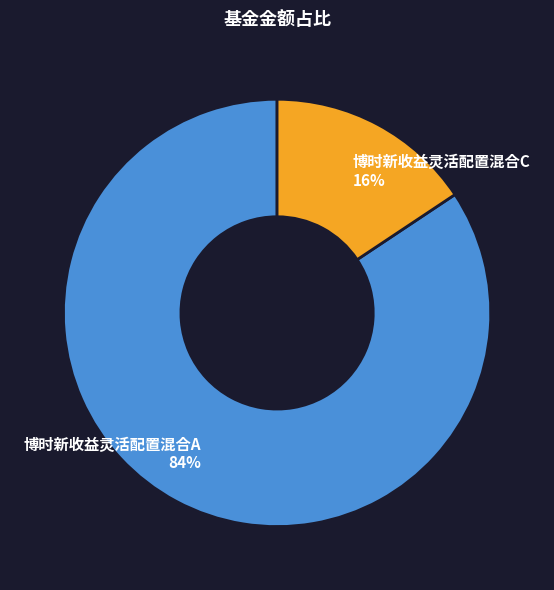

To the nearest percent, what is the combined percentage of 博时新收益灵活配置混合C and 博时新收益灵活配置混合A?

100%